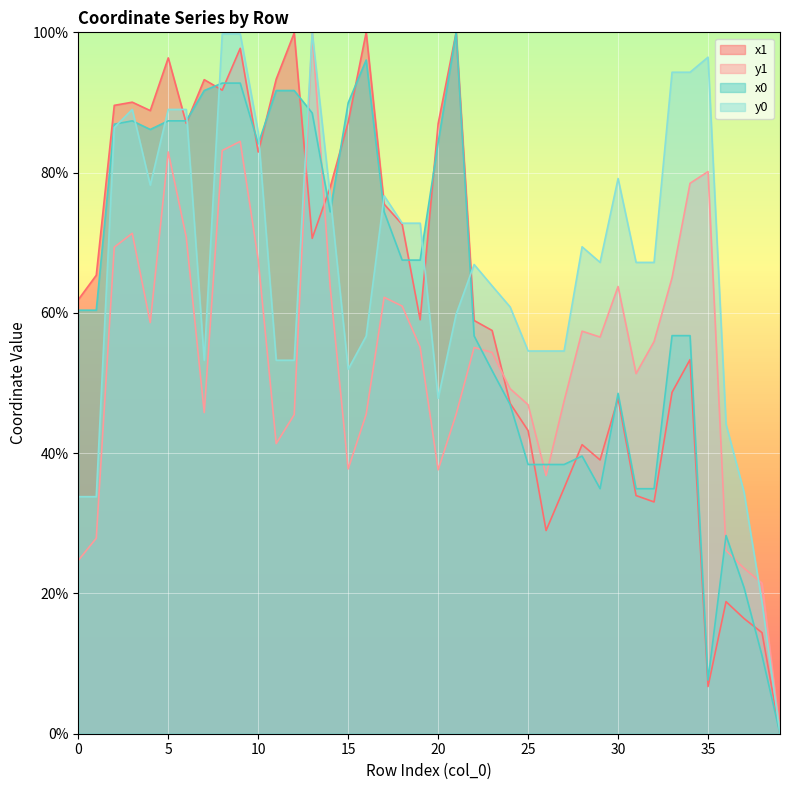

What are all the series names shown in the legend?

x1, y1, x0, y0